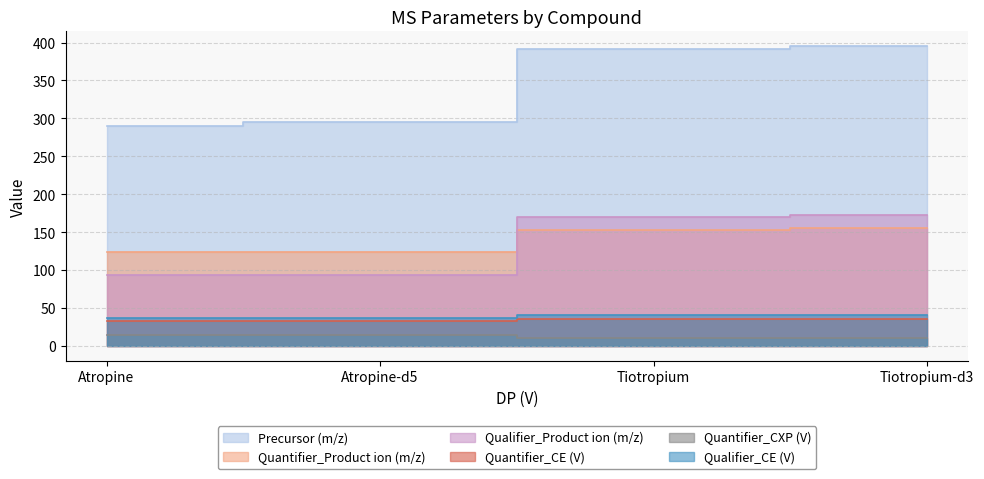

The Quantifier_CXP (V) series shows 6.9 at Tiotropium-d3. True or false?

False